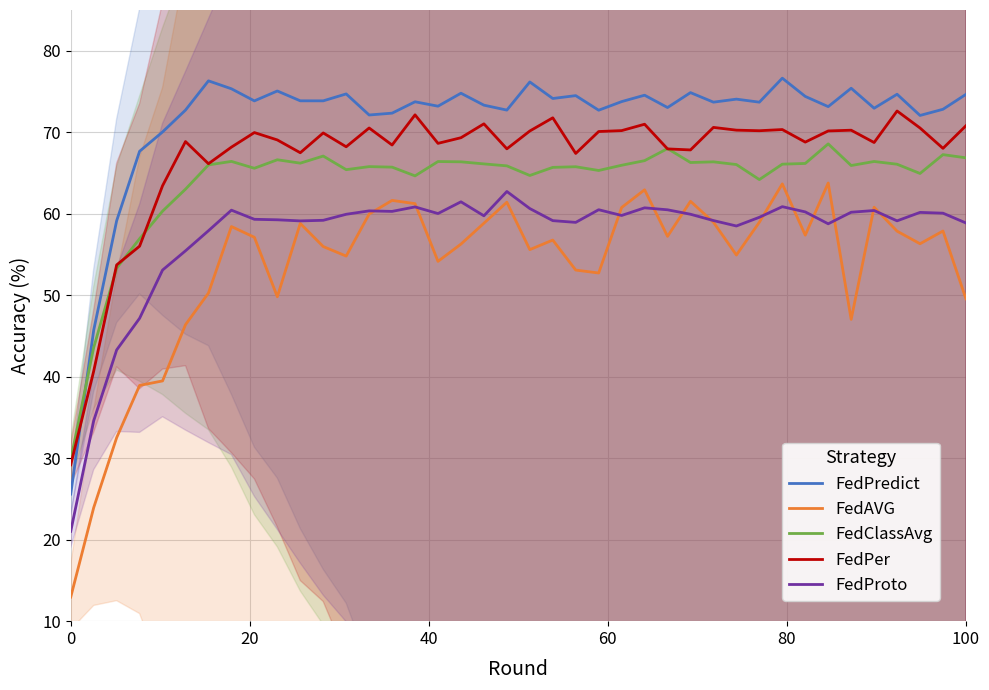

How many lines are shown in the chart?

5